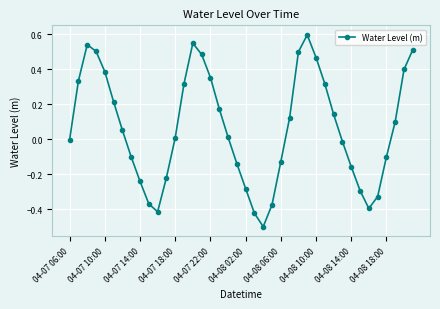

What is the smallest value displayed?

-0.5